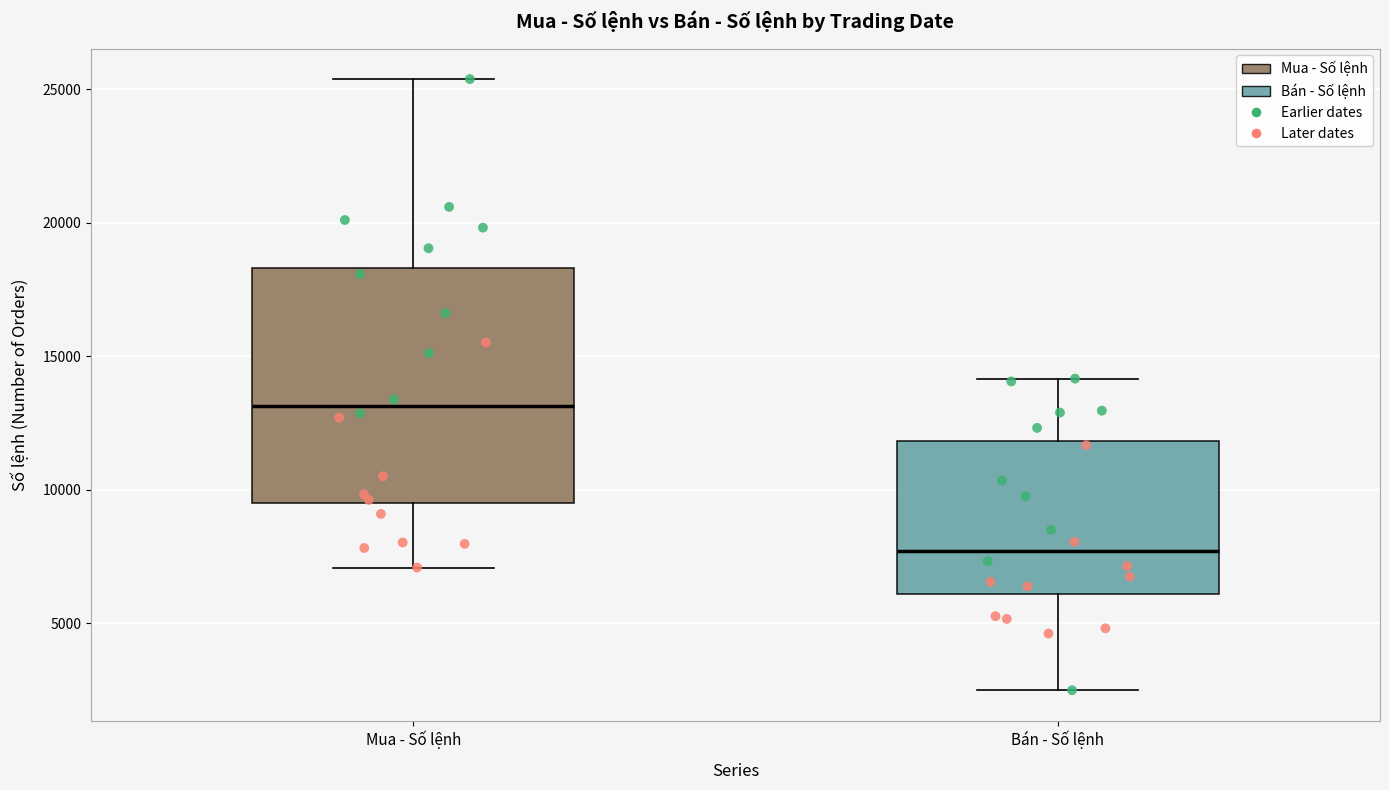

Reading left to right, read every box against the y-axis: the position of its median line, the range the box covers, and the ends of its whiskers. The values are not printed on the chart, so give them approximately, as read against the axis.

Mua - Số lệnh: median 13000, box 9500 to 18500, whiskers 7000 to 25500
Bán - Số lệnh: median 7500, box 6000 to 12000, whiskers 2500 to 14000